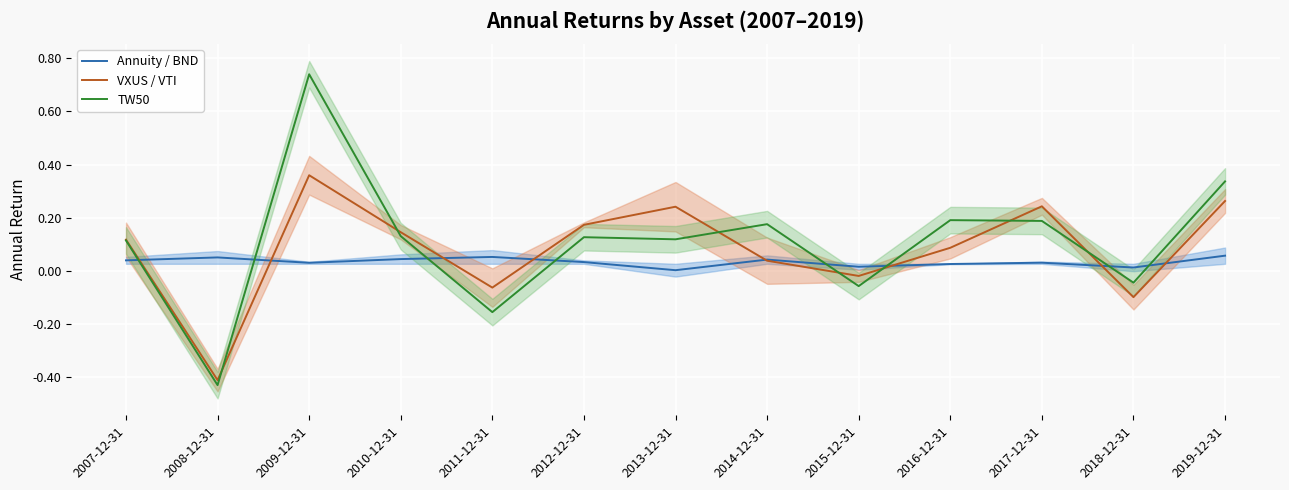

What is the difference between the highest and lowest values at 2015-12-31?

0.1